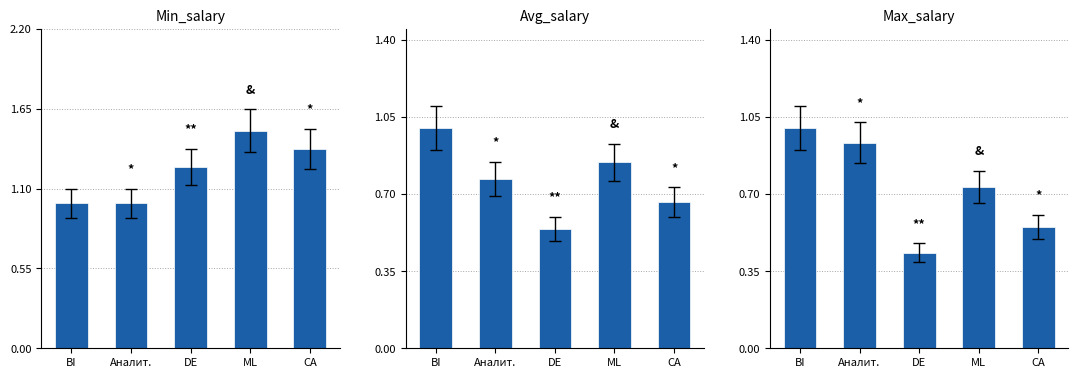

How many data points does each series have?

5